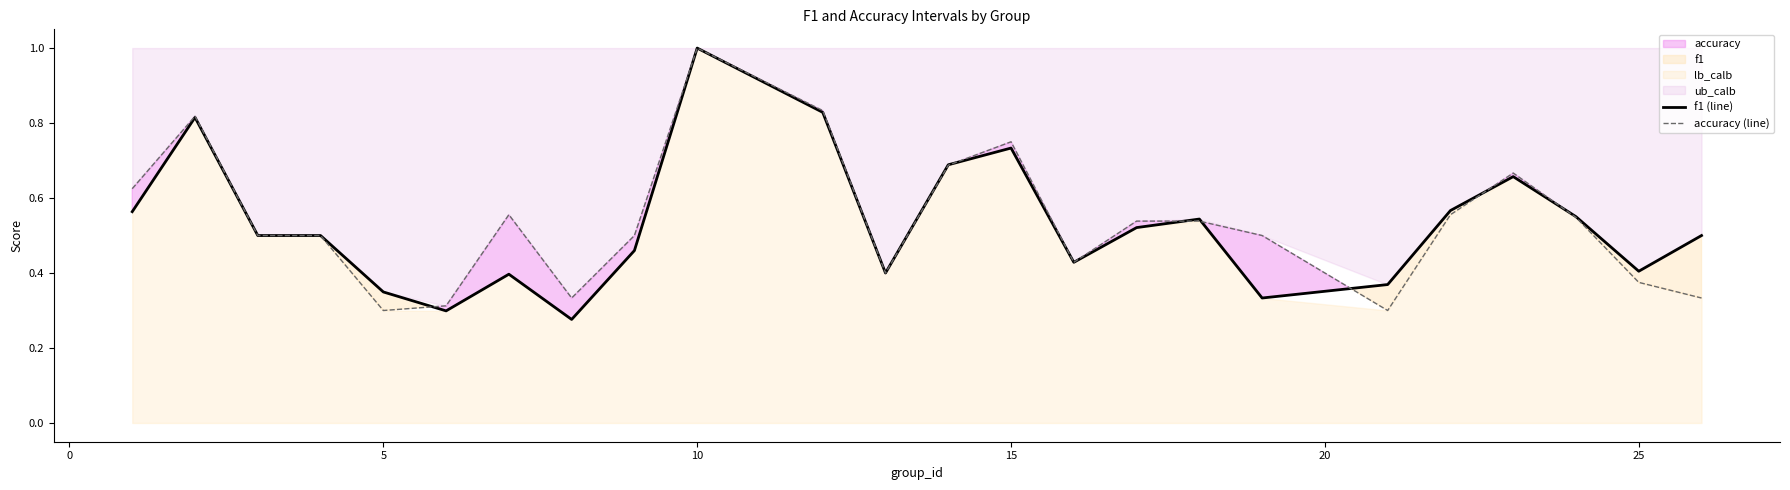

What is the sum of all f1 (line) values?

12.7